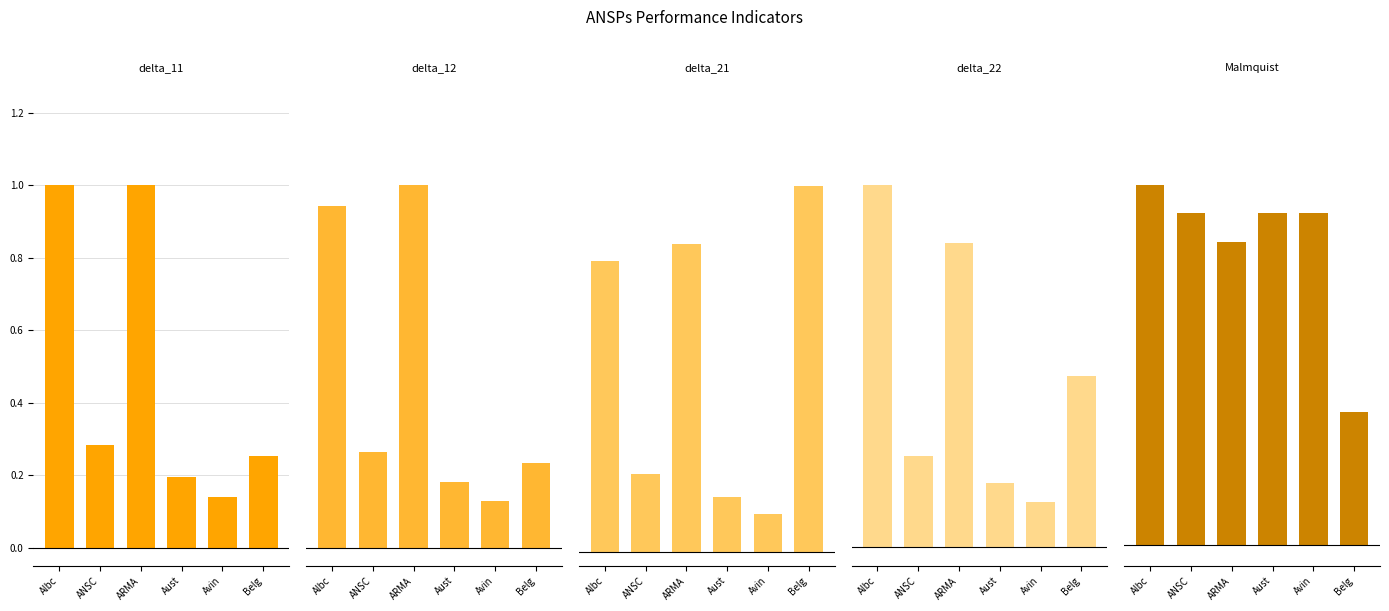

List the series in order of their peak value, lowest first.

Malmquist, delta_22, delta_11, delta_12, delta_21